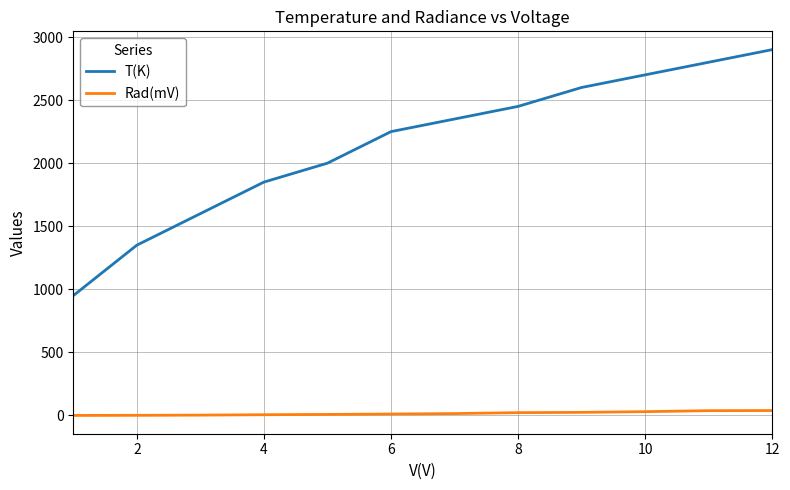

What is the maximum value shown in the chart?

2900.0